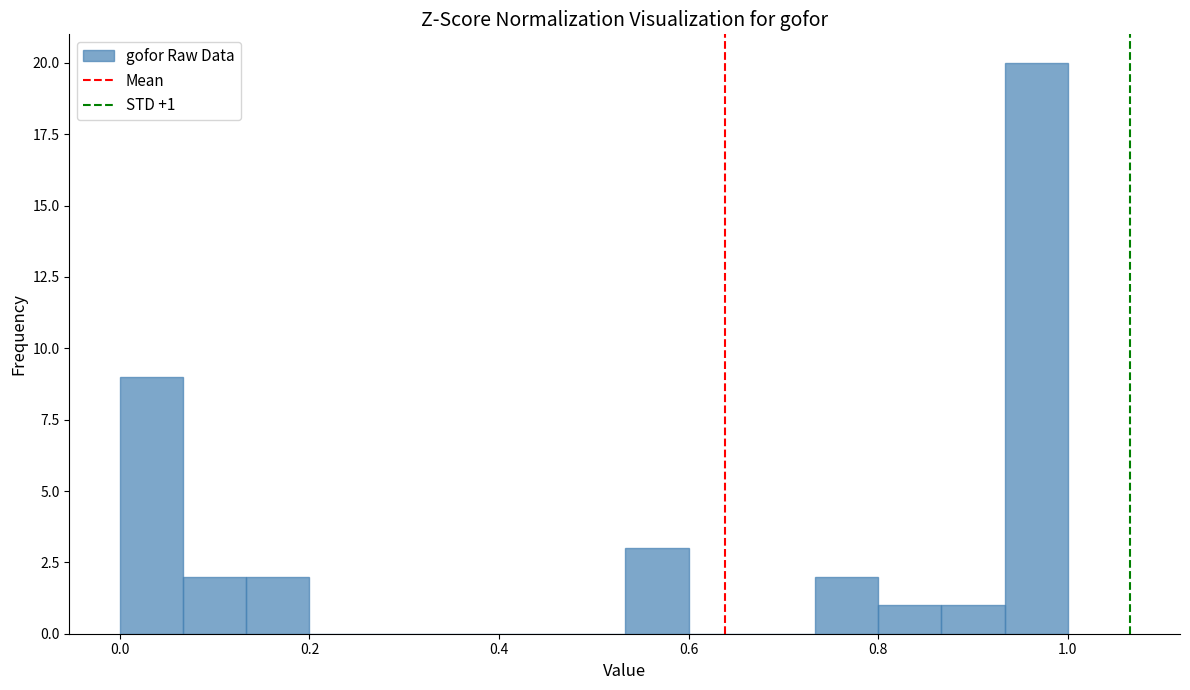

Read against the x-axis, roughly where is the centre of the tallest bar?

0.96